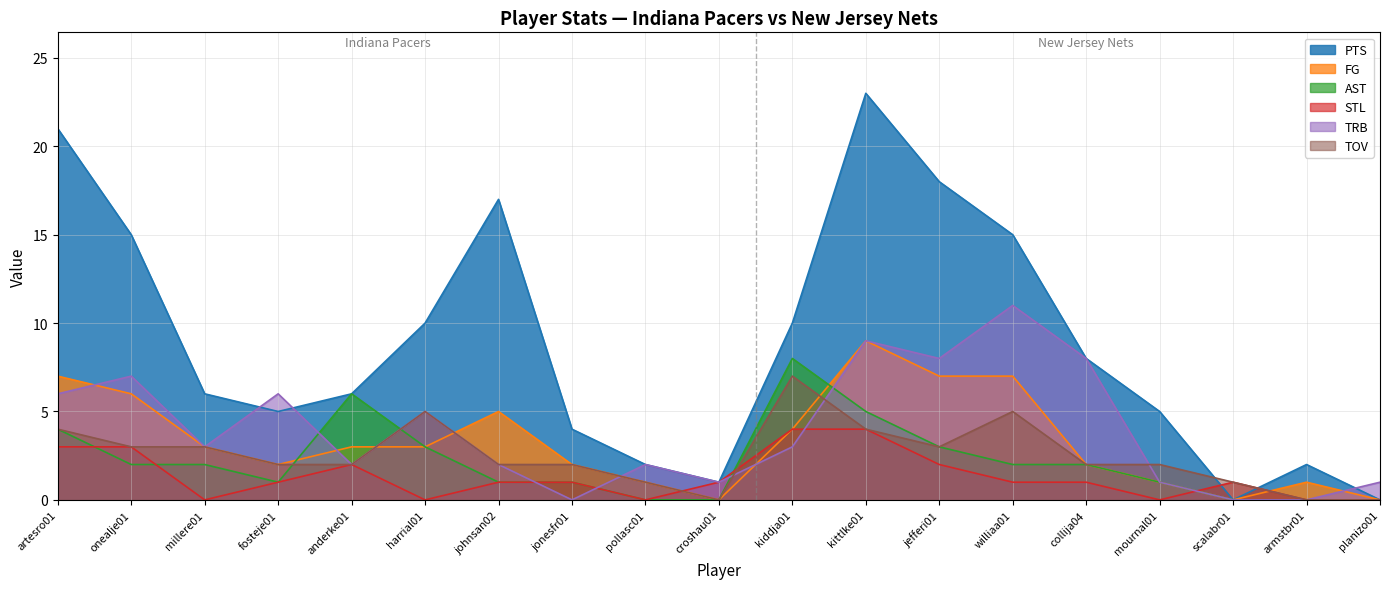

At which category is the sum across all series the highest?

kittlke01